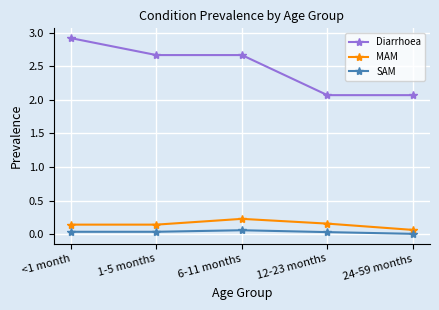

At which label is SAM closest to 0?

24-59 months